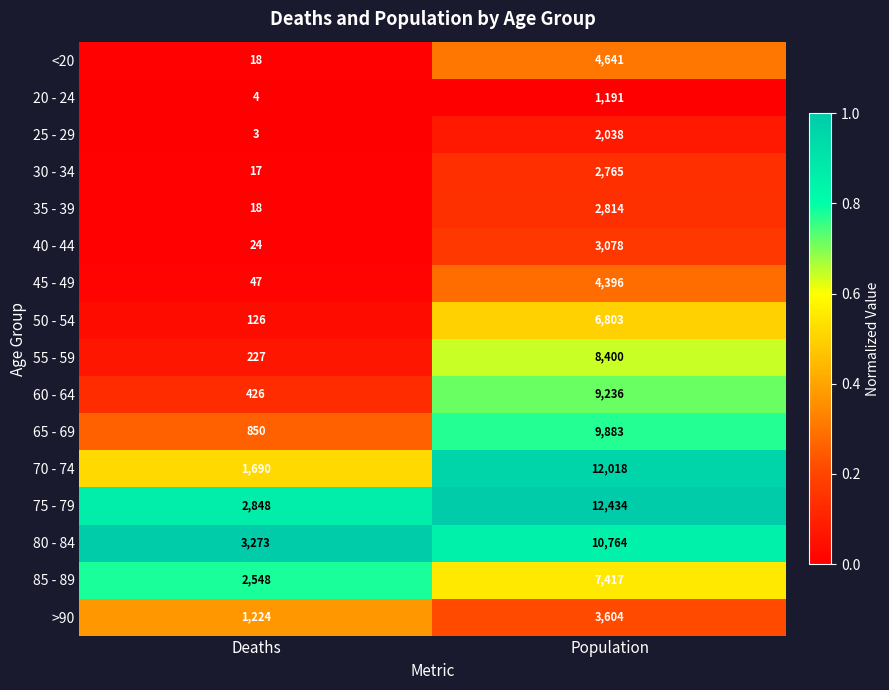

The value of 80 - 84 at Population is 6787. True or false?

False